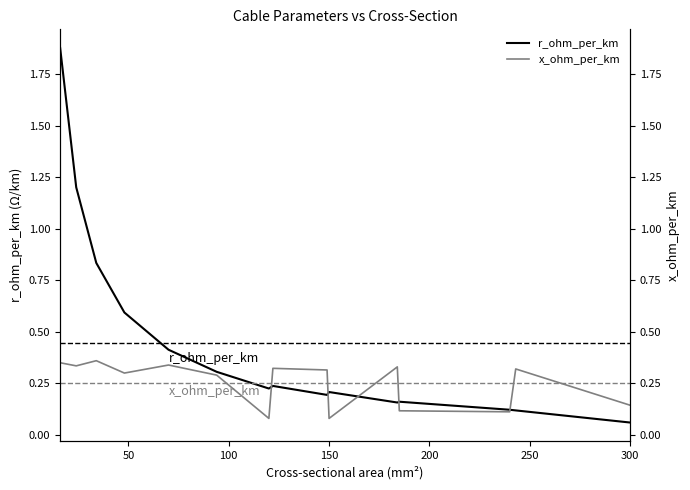

Which series has the largest total across all categories?

r_ohm_per_km